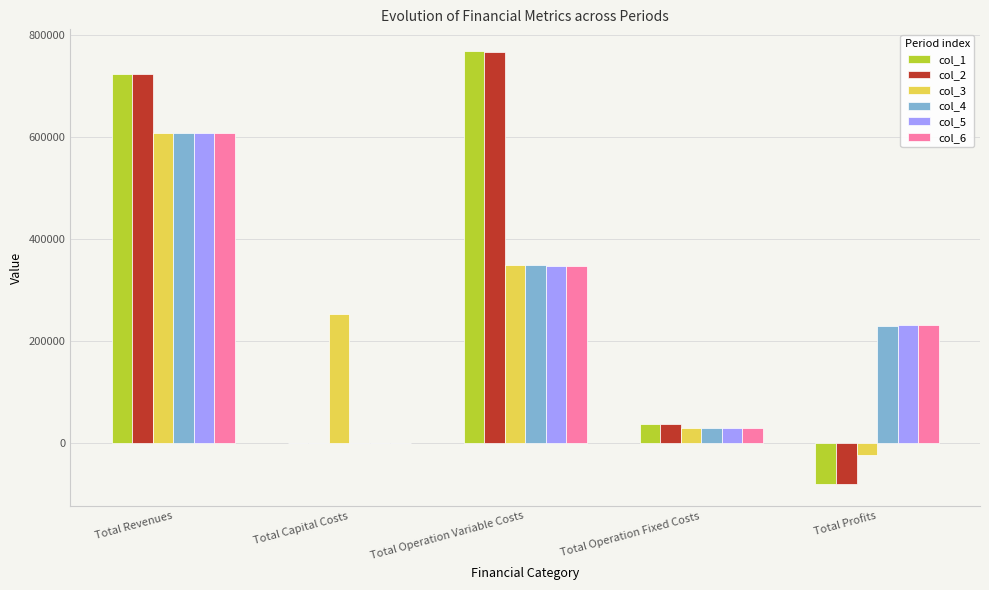

How many data points does each series have?

5